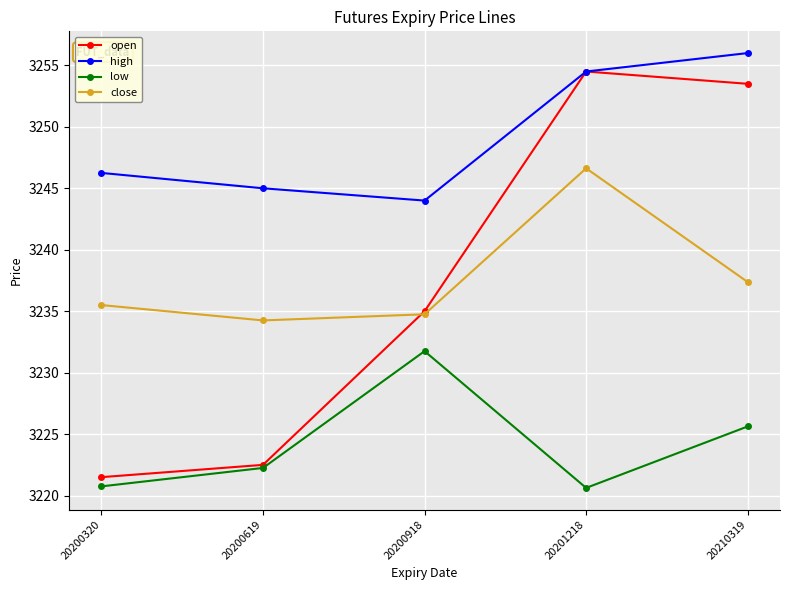

What is the value of the high point at the 3rd from the left?

3244.0